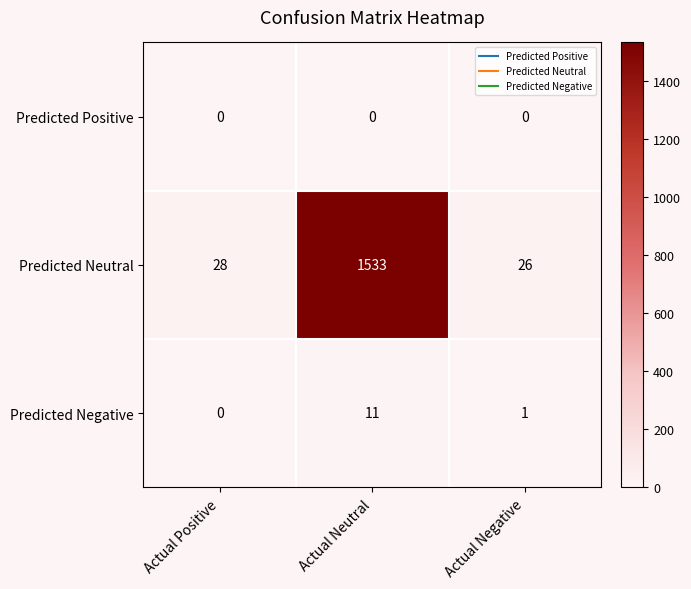

Which series has the widest spread of values?

Predicted Neutral